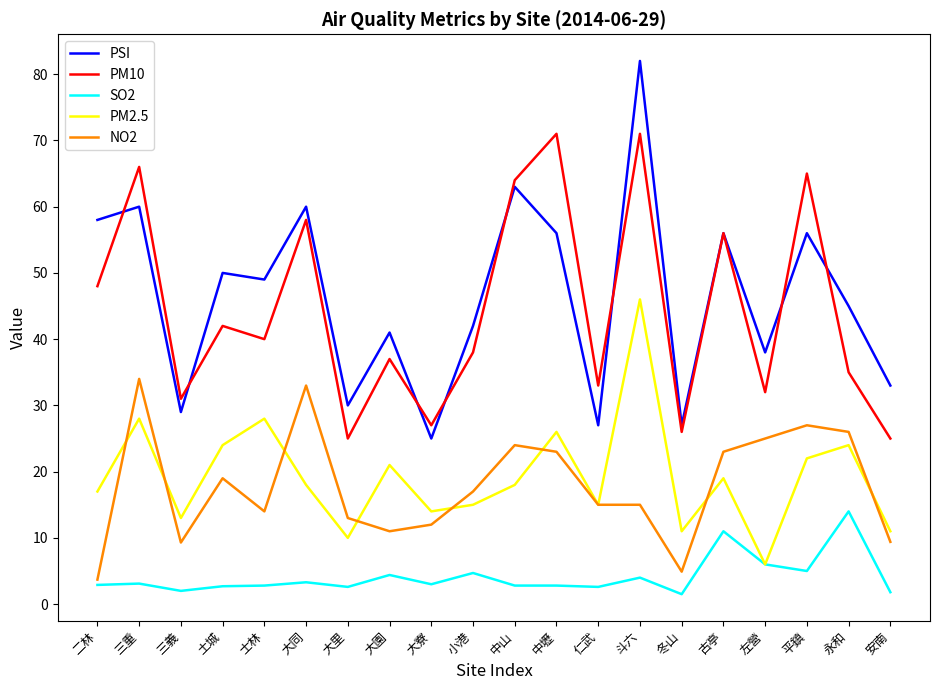

How many lines are shown in the chart?

5